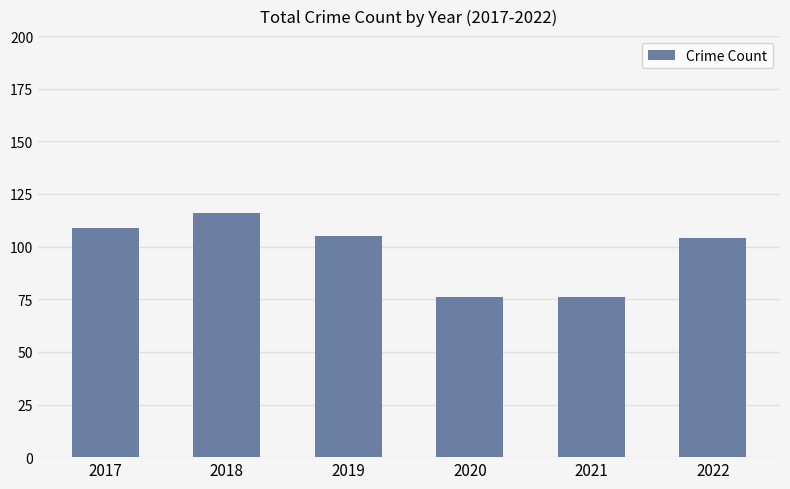

What is the value of the 1st bar from the left?

109